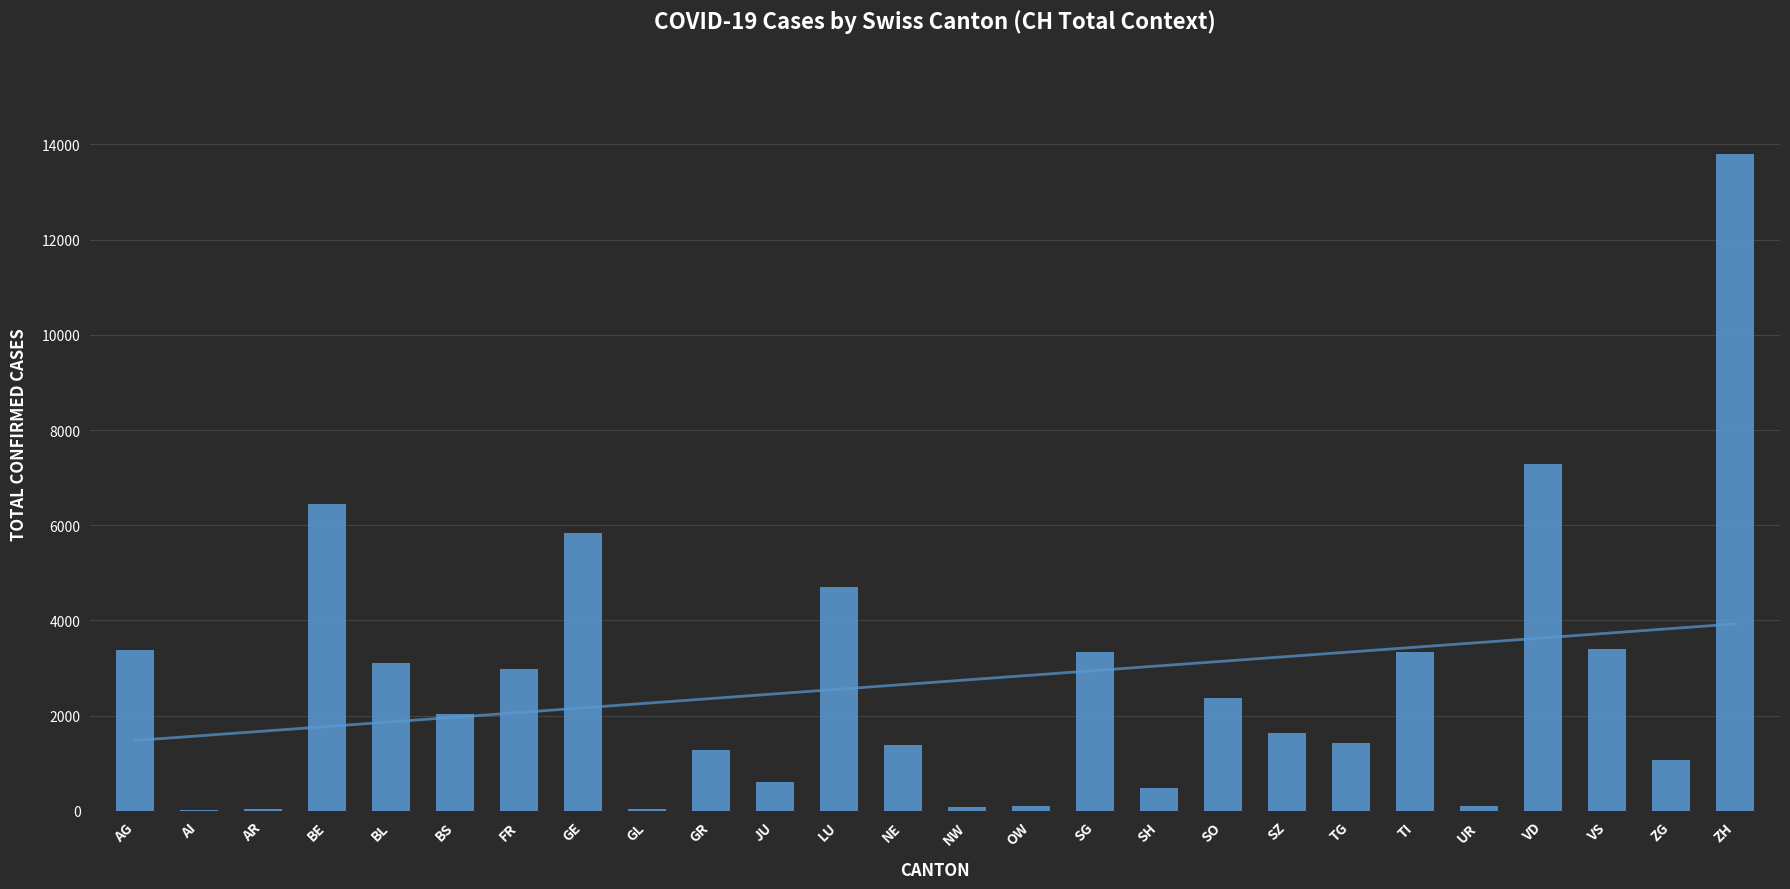

At which category does the chart reach its minimum across all series?

AI